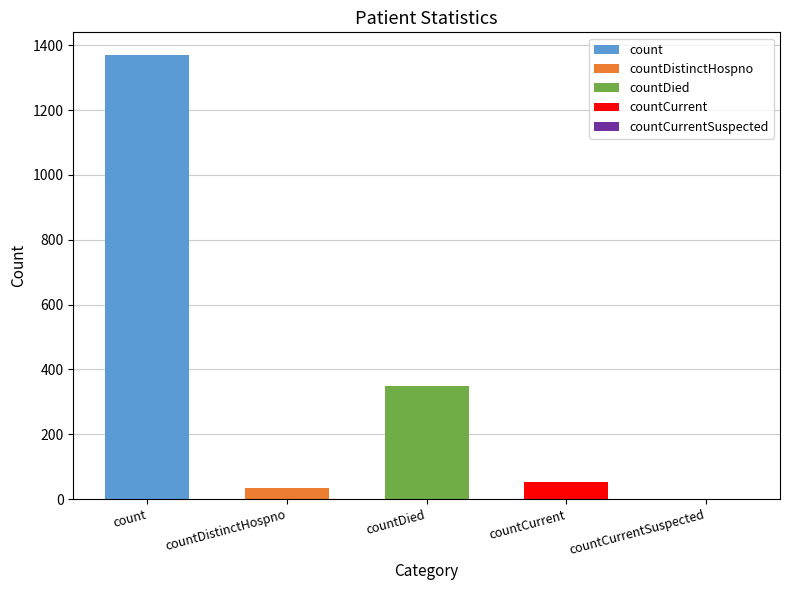

At which category does the chart reach its peak across all series?

count